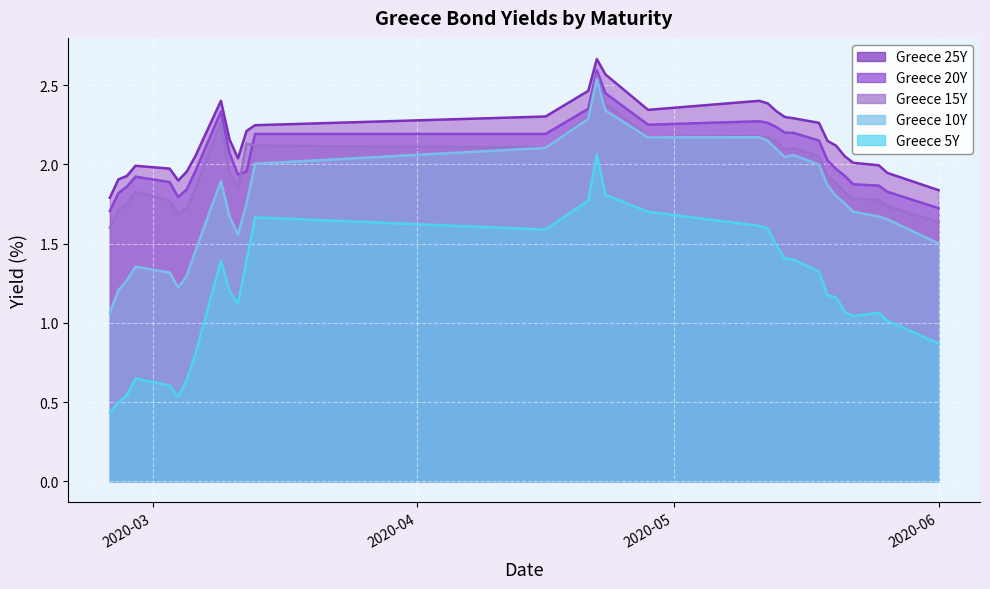

True or false: Greece 15Y has a value of 3.1 at 2020-03-05.

False